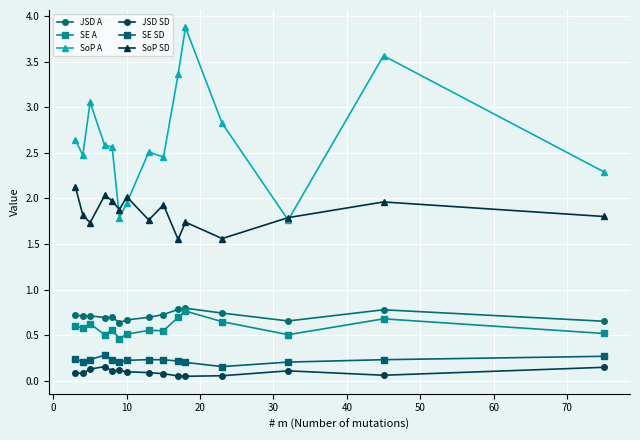

In SoP SD, how many points are higher than both neighbors (excluding endpoints)?

5